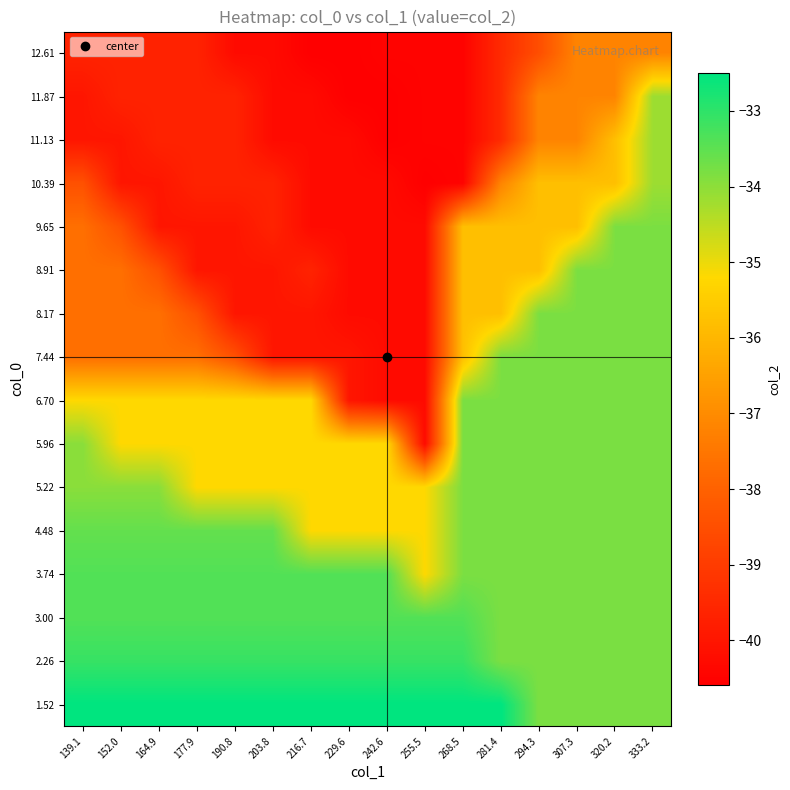

What is the minimum value shown in the chart?

-40.6